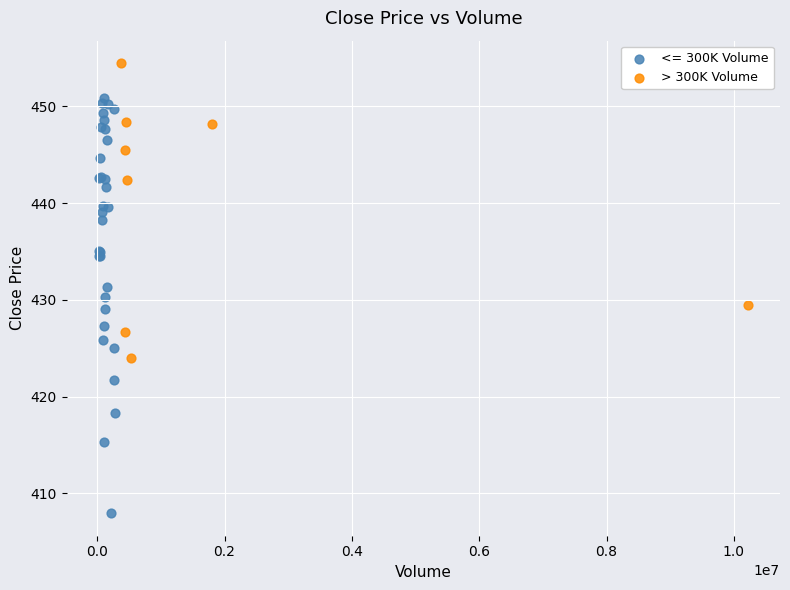

Which series contains the lowest Y value?

<= 300K Volume